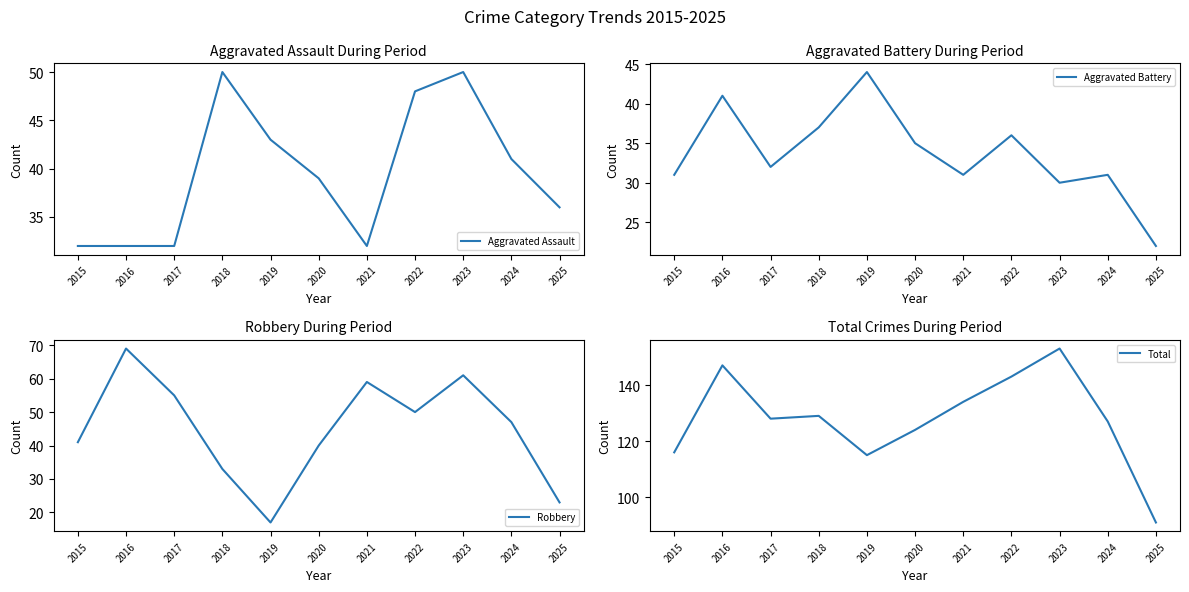

Reading right to left, list all the values displayed in this chart.

Aggravated Assault: 36	41	50	48	32	39	43	50	32	32	32
Aggravated Battery: 22	31	30	36	31	35	44	37	32	41	31
Robbery: 23	47	61	50	59	40	17	33	55	69	41
Total: 91	127	153	143	134	124	115	129	128	147	116